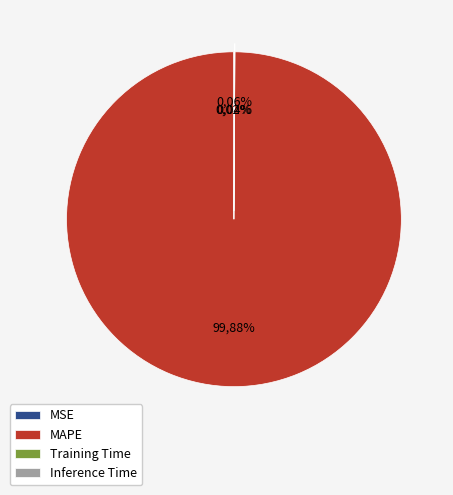

How many segments does this pie chart have?

4